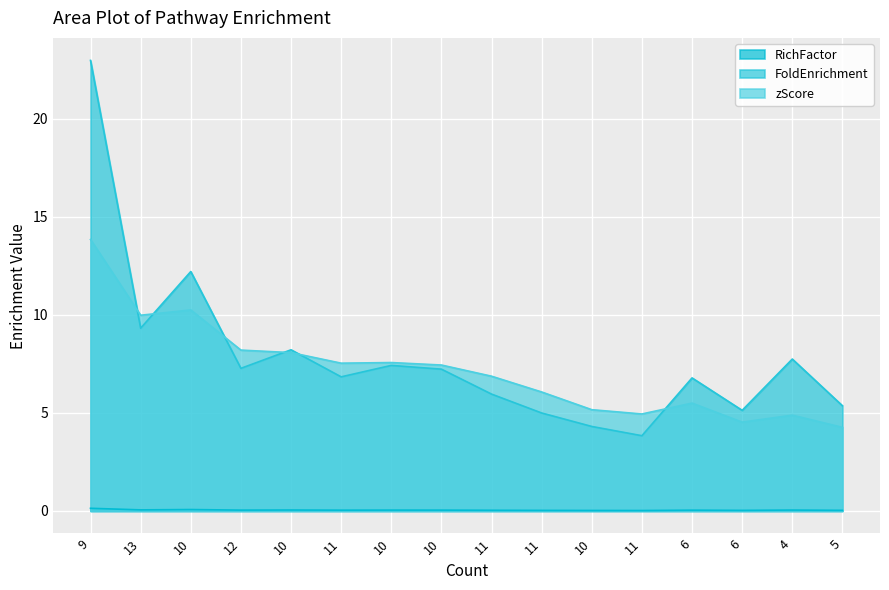

What is the maximum value for RichFactor?

0.1